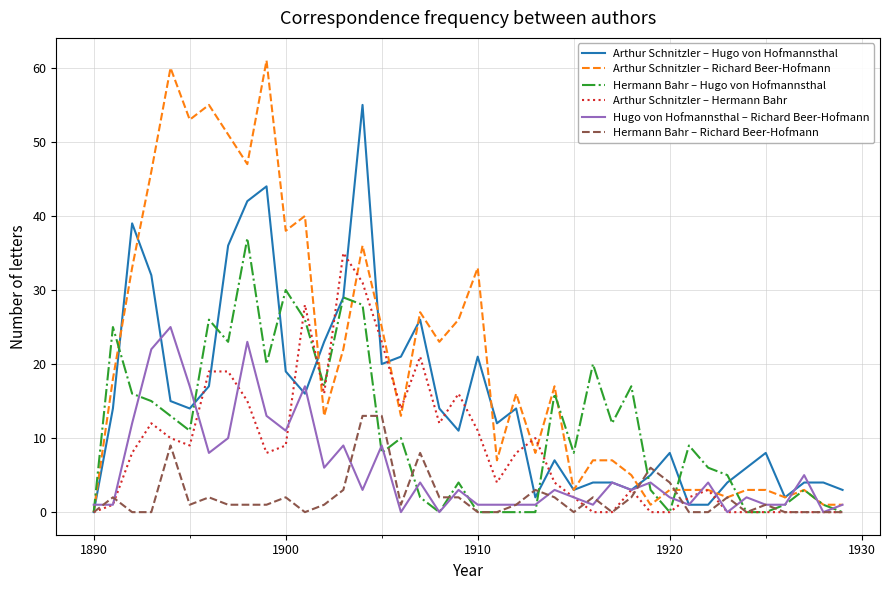

Which series has the largest total across all categories?

Arthur Schnitzler – Richard Beer-Hofmann